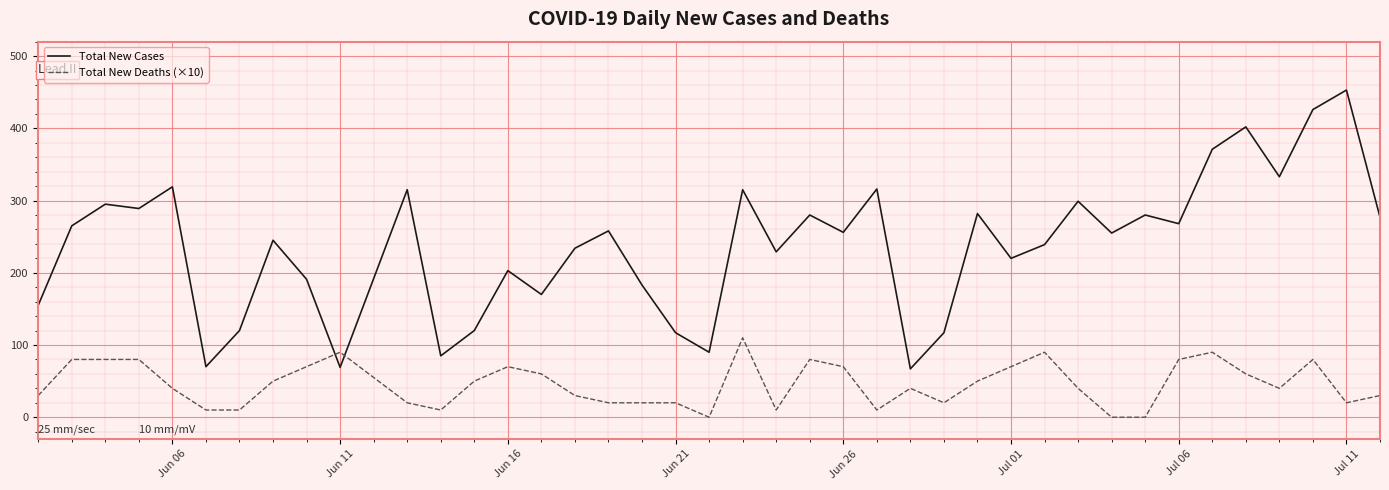

What is the highest value of the Total New Cases series?

453